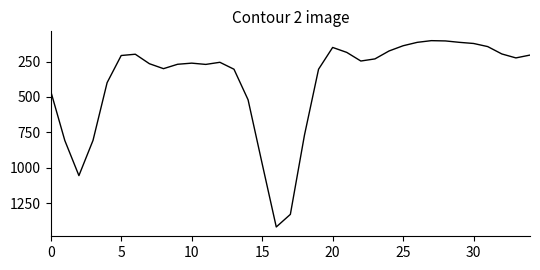

What is the minimum value shown in the chart?

102